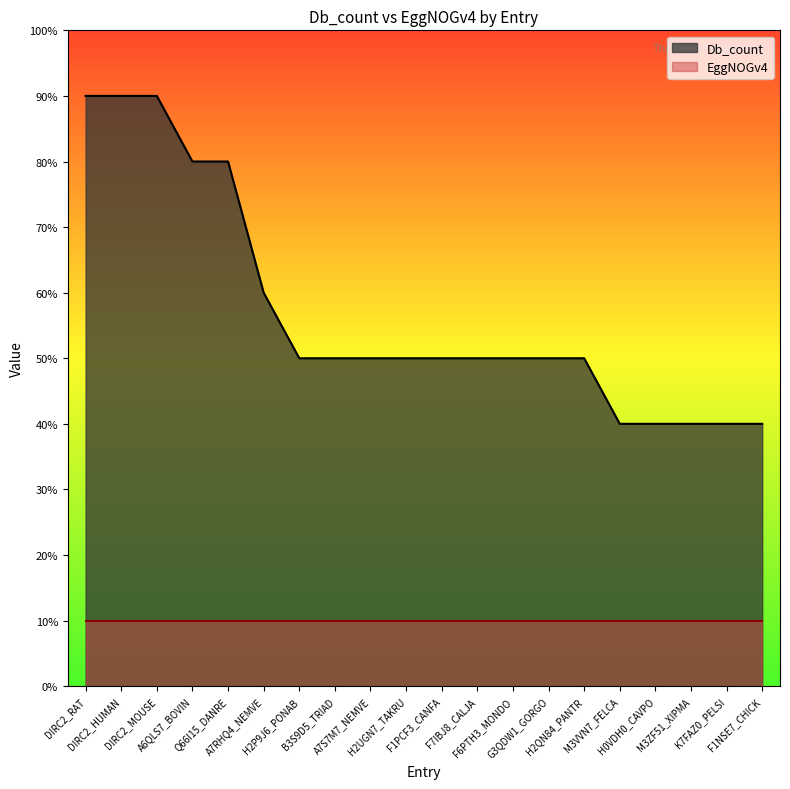

Reading right to left, transcribe all the data shown in this chart.

4	4	4	4	4	5	5	5	5	5	5	5	5	5	6	8	8	9	9	9